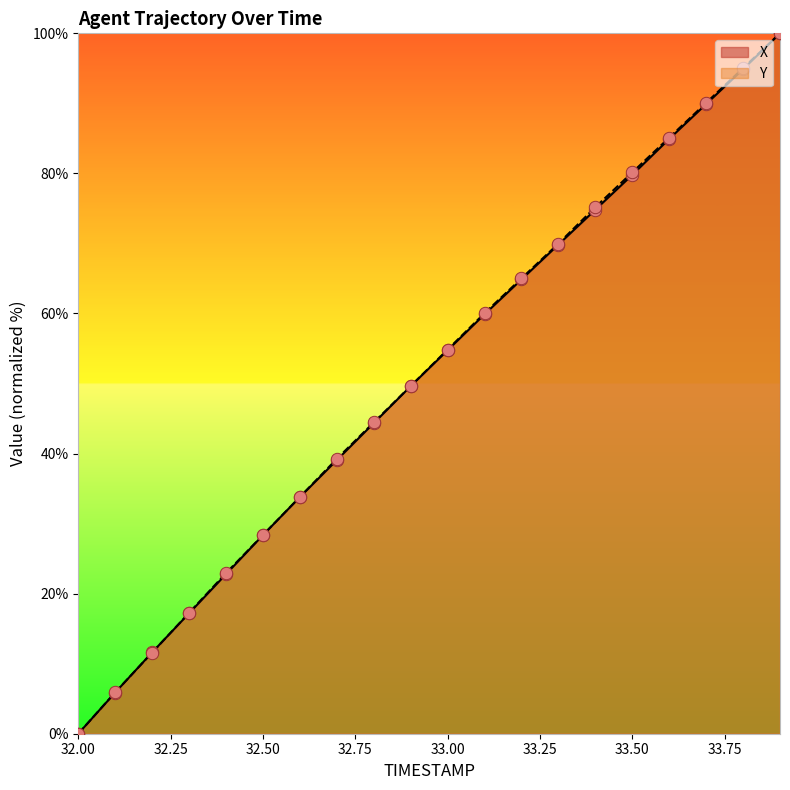

At how many categories does at least one series exceed 98?

1